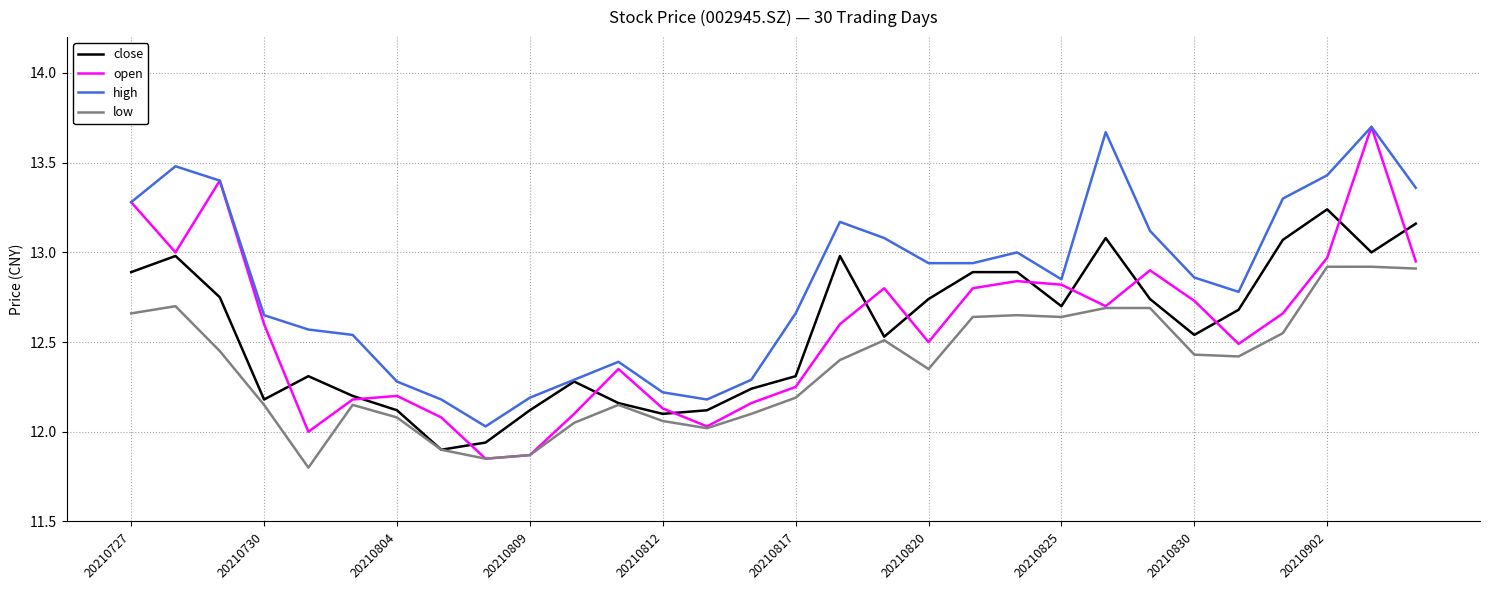

What is the spread (max minus min) of values at 20210820?

0.6